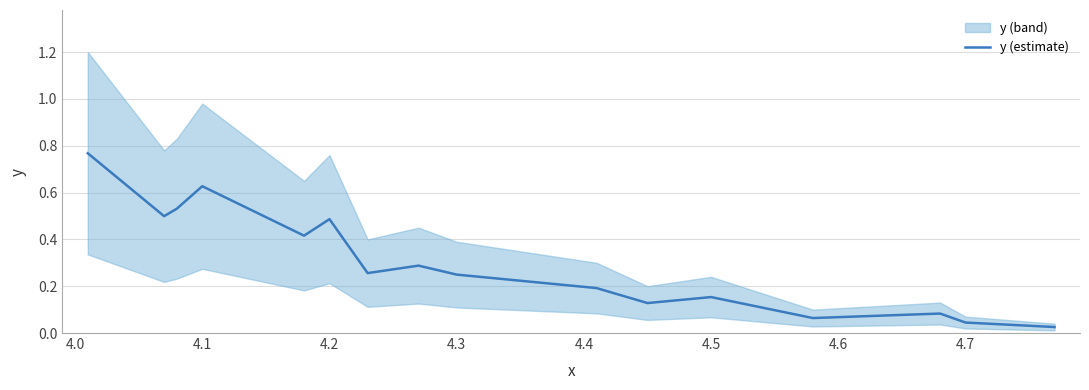

How many interior local peaks (higher than both neighbors) does the data have?

5